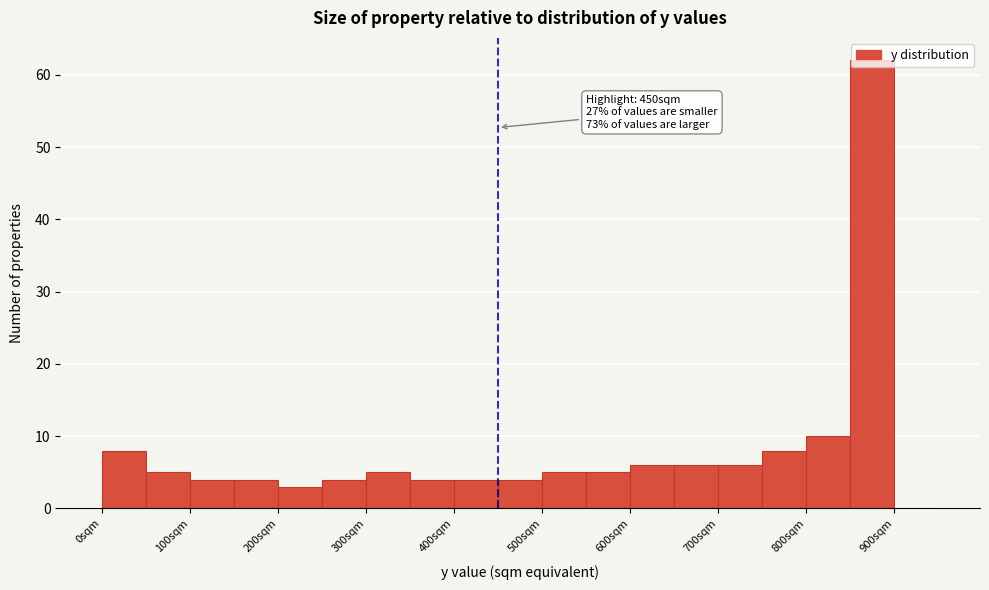

Over which range of the x-axis is the bar tallest?

850 to 900